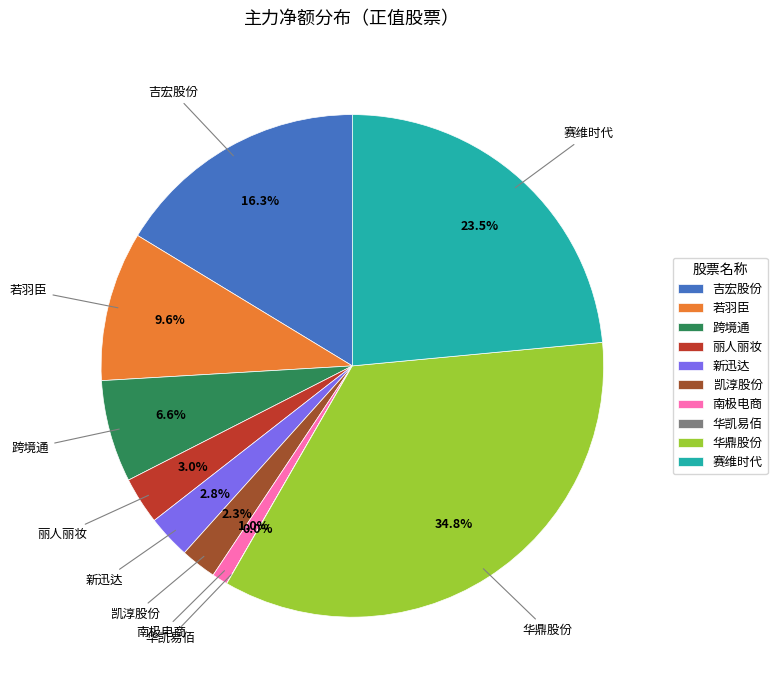

To the nearest percent, what portion does 若羽臣 represent?

10%